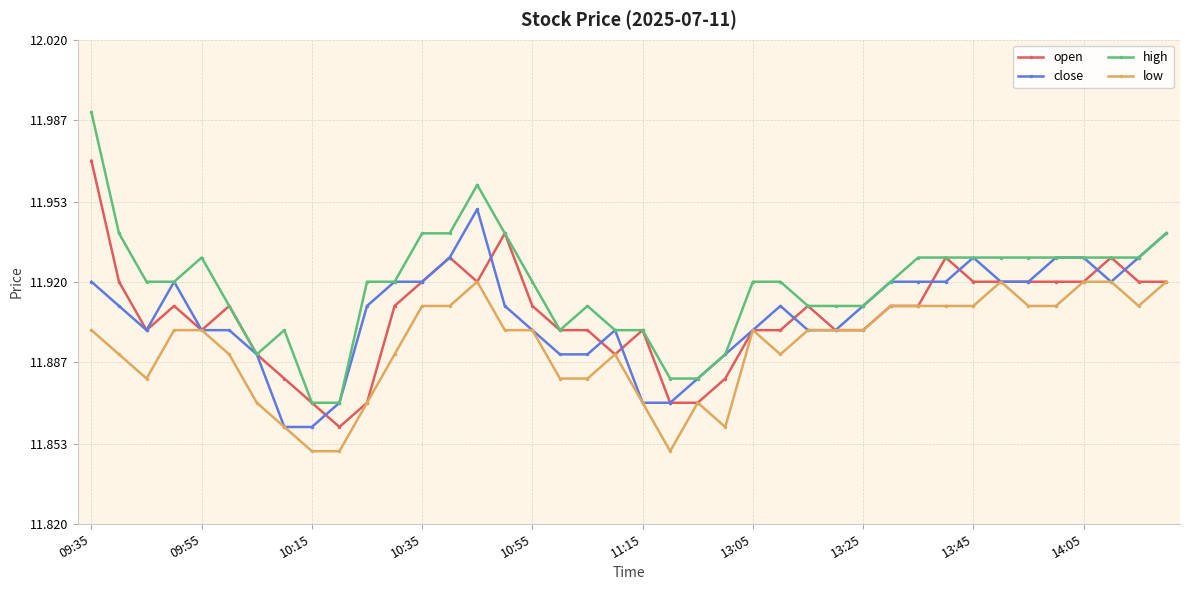

True or false: high has more than 1 interior local peaks.

True